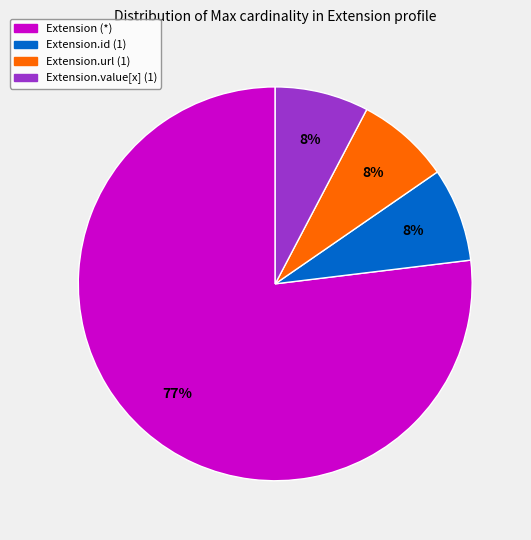

To the nearest percent, what is the average slice percentage?

25%